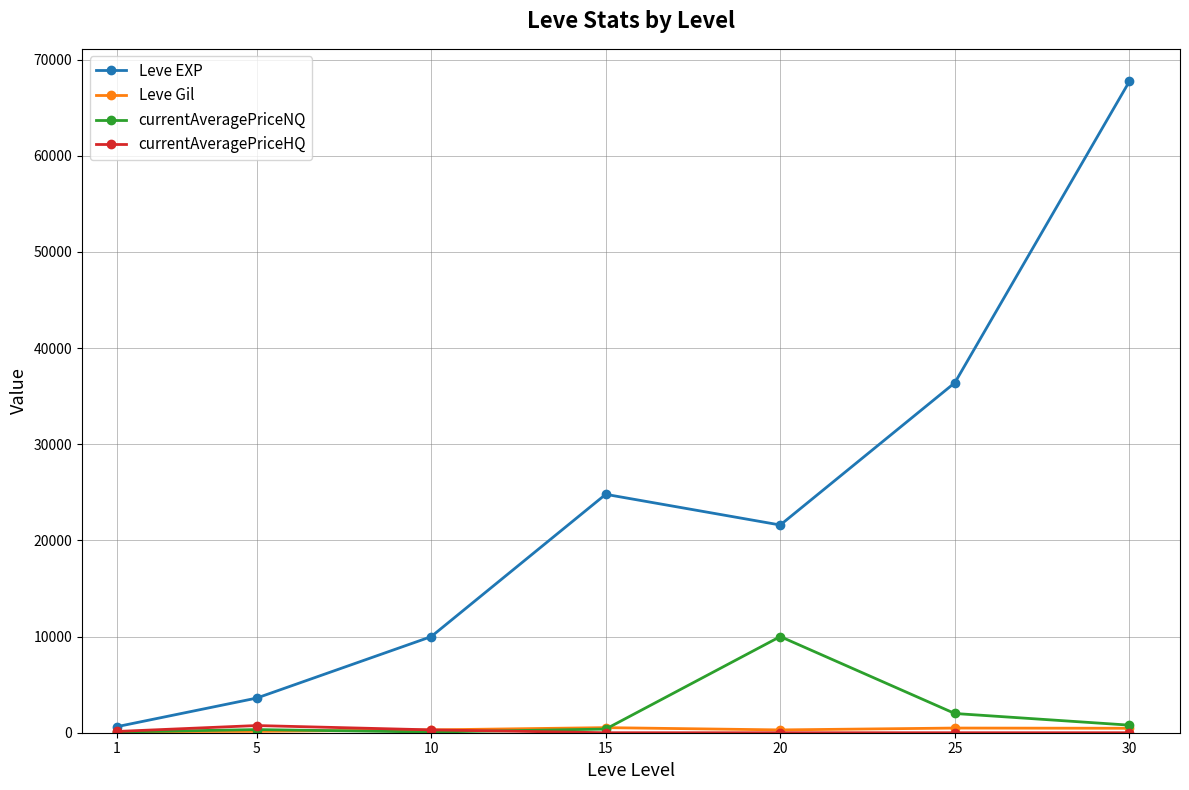

What is the greatest value displayed?

67730.0